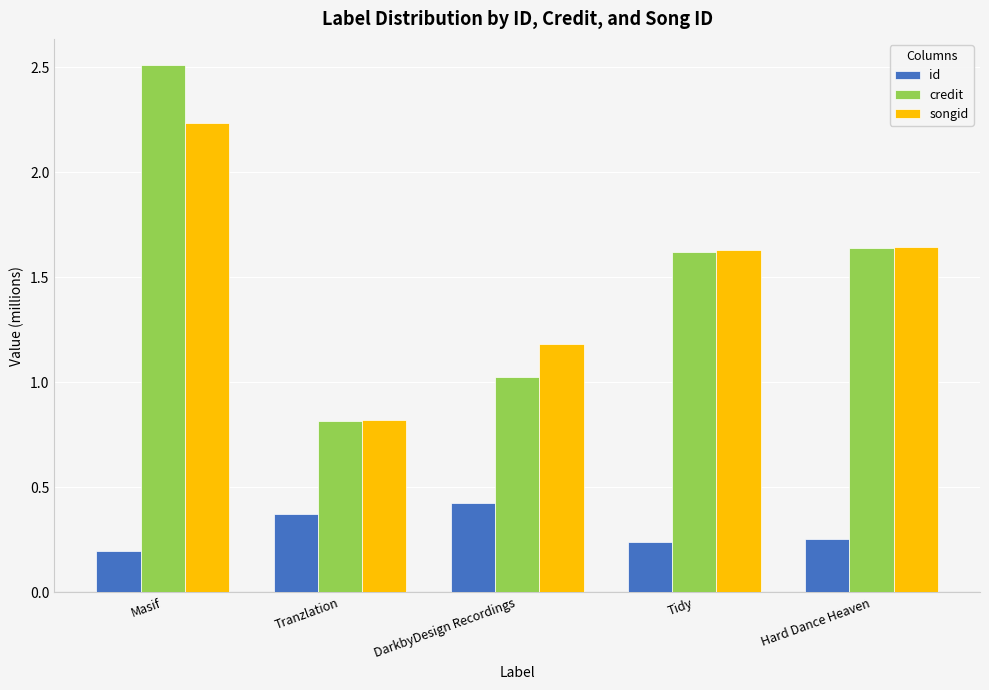

What is the greatest value displayed?

2.5